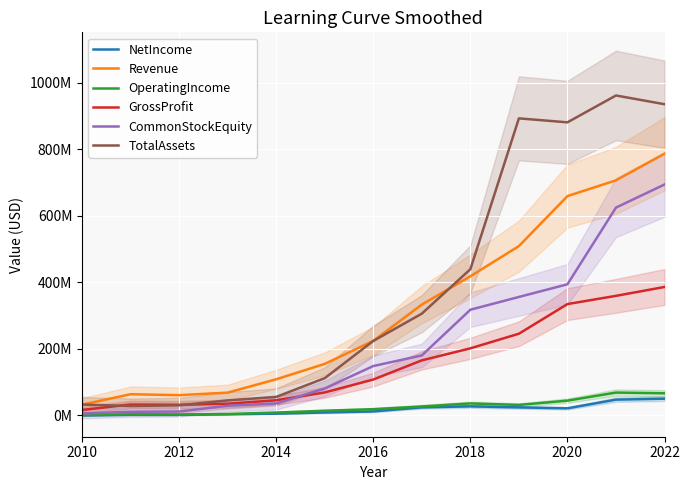

Which series changed the most between 2014 and 2016?

TotalAssets